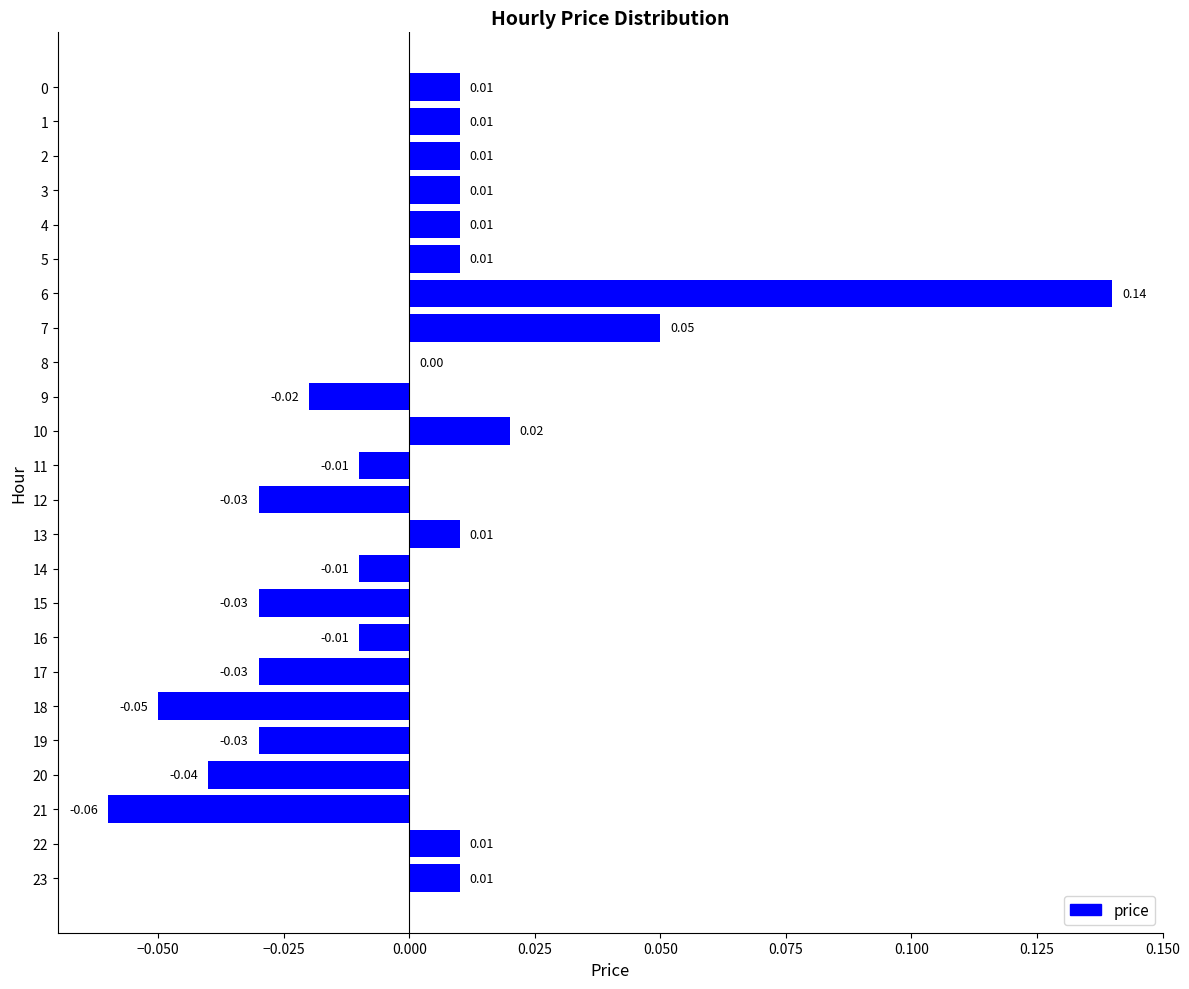

Which has a higher value, 1 or 7?

7